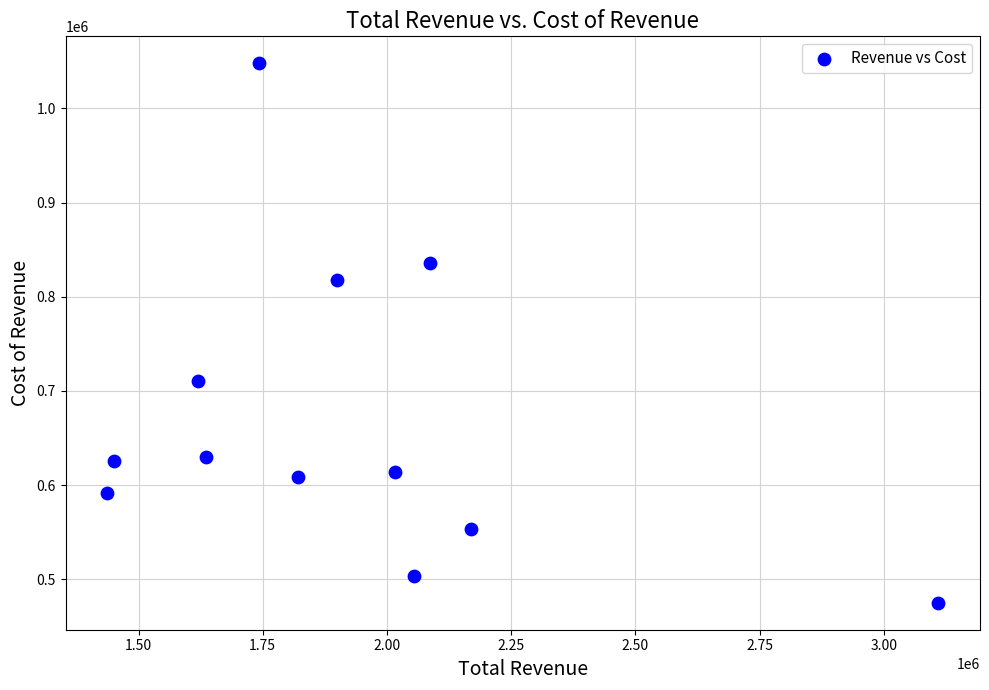

What is the average Y value?

667917